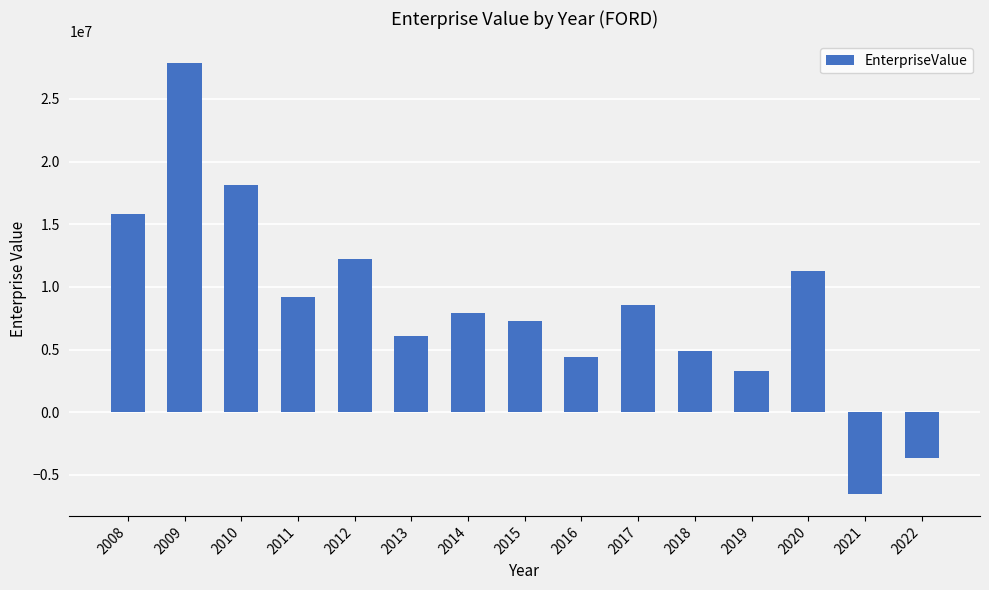

At which label does the data first exceed 7935950?

2008